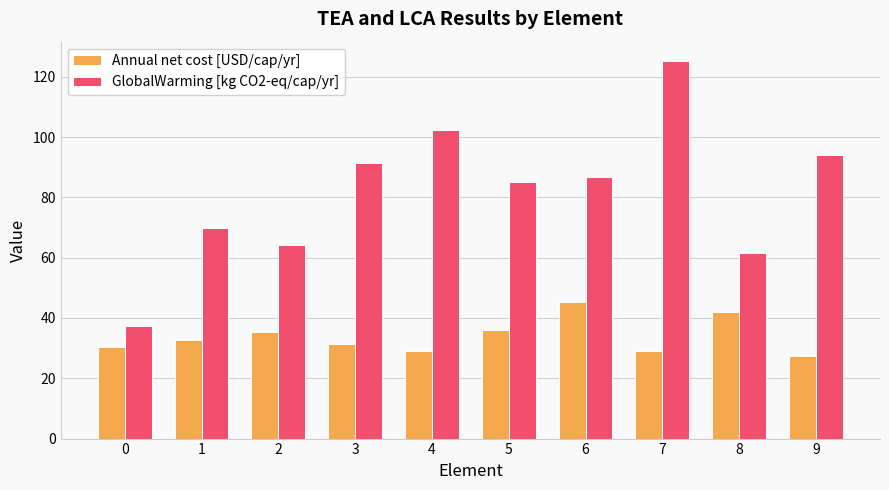

Between 7 and 8, which series saw the biggest shift?

GlobalWarming [kg CO2-eq/cap/yr]